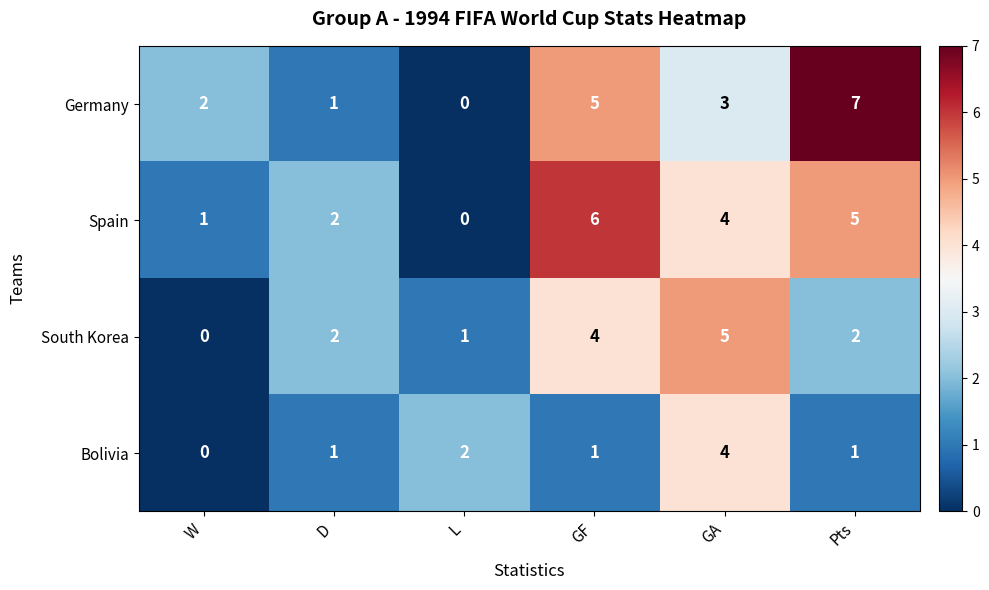

How many data points does each series have?

6